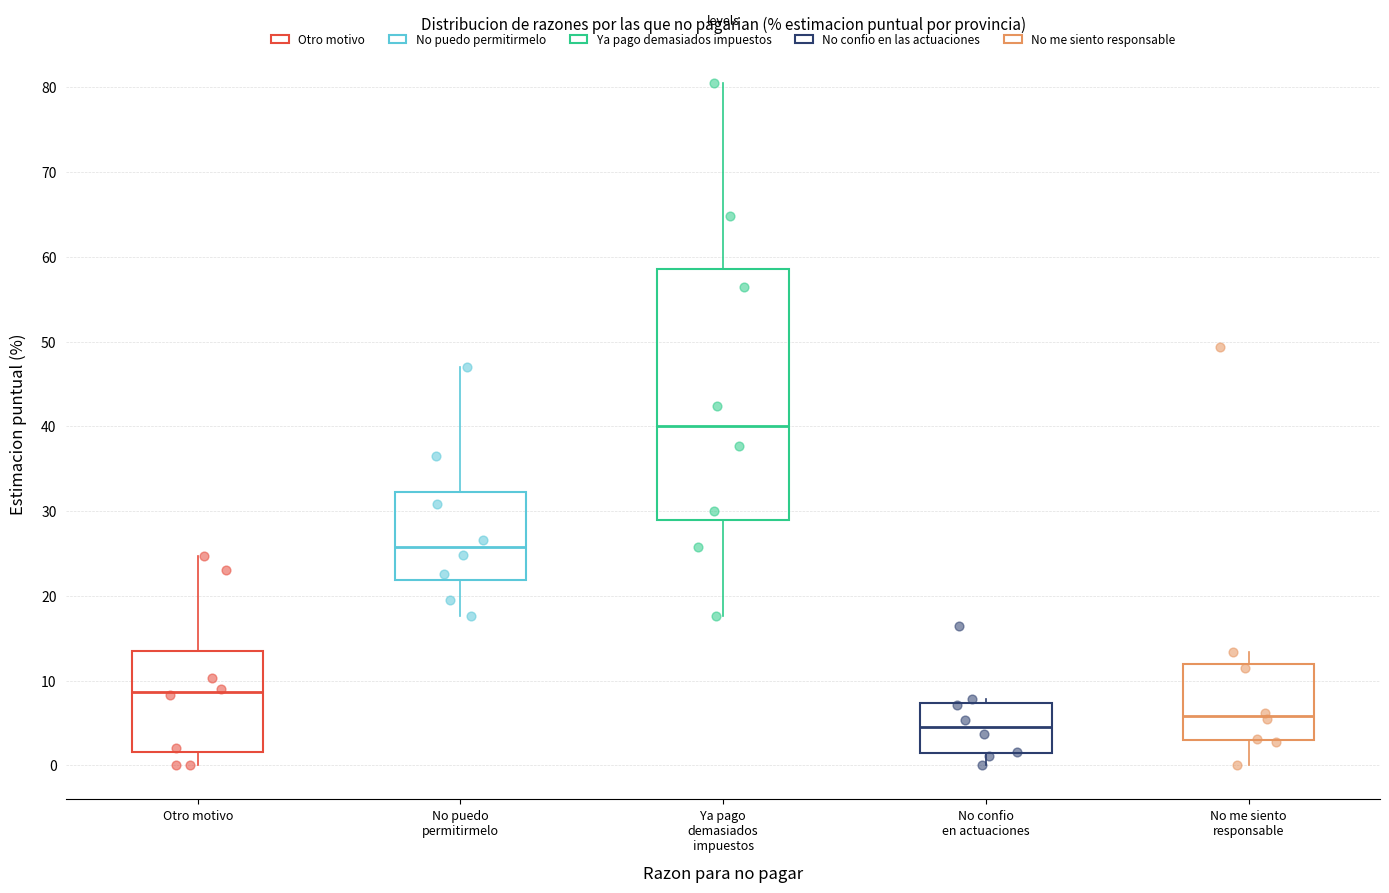

Reading left to right, transcribe this box plot: for each box, give where its median line is, the range the box spans, and where its two whiskers end, as read against the y-axis. The values are not printed on the chart, so give them approximately, as read against the axis.

Otro motivo: median 9, box 2 to 14, whiskers 0 to 25
No puedo permitirmelo: median 26, box 22 to 32, whiskers 18 to 47
Ya pago demasiados impuestos: median 40, box 29 to 59, whiskers 18 to 81
No confio en actuaciones: median 5, box 1 to 7, whiskers 0 to 8
No me siento responsable: median 6, box 3 to 12, whiskers 0 to 13